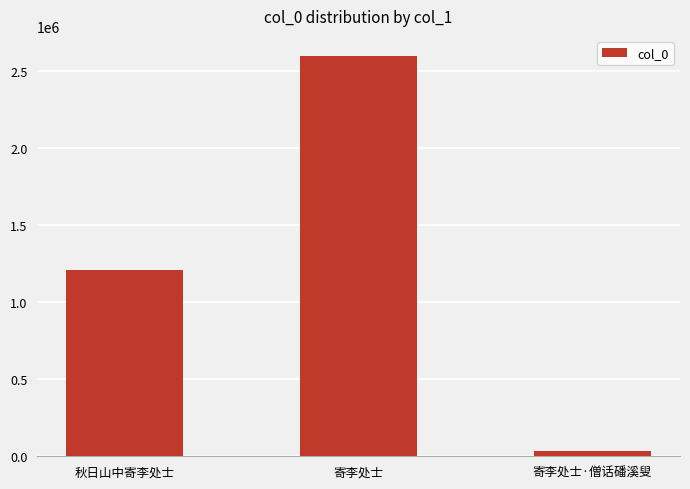

Rank the categories by value from lowest to highest.

寄李处士·僧话磻溪叟, 秋日山中寄李处士, 寄李处士